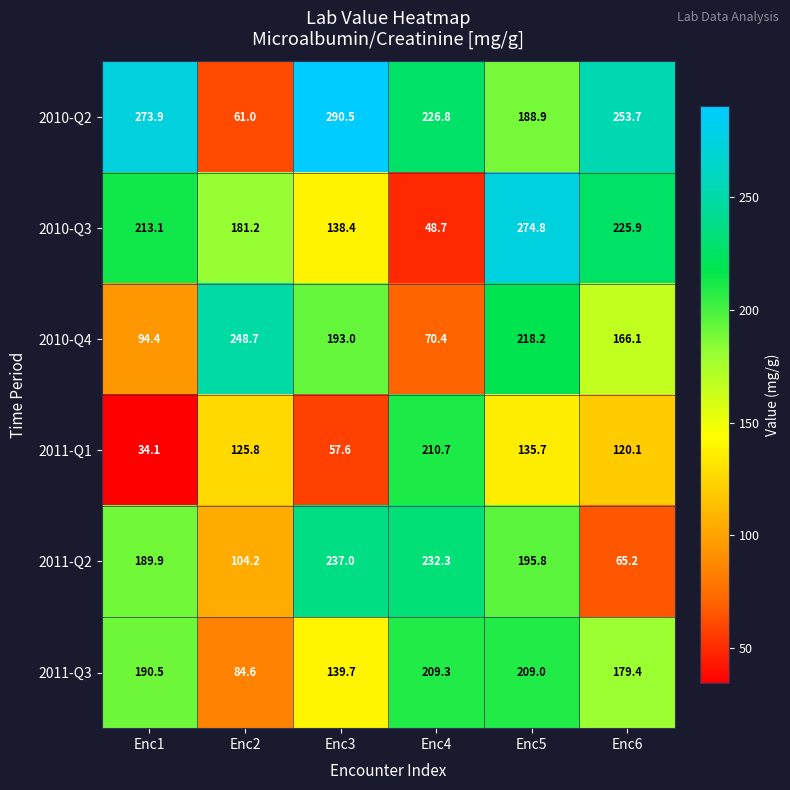

What is the highest value of the 2011-Q1 series?

210.7